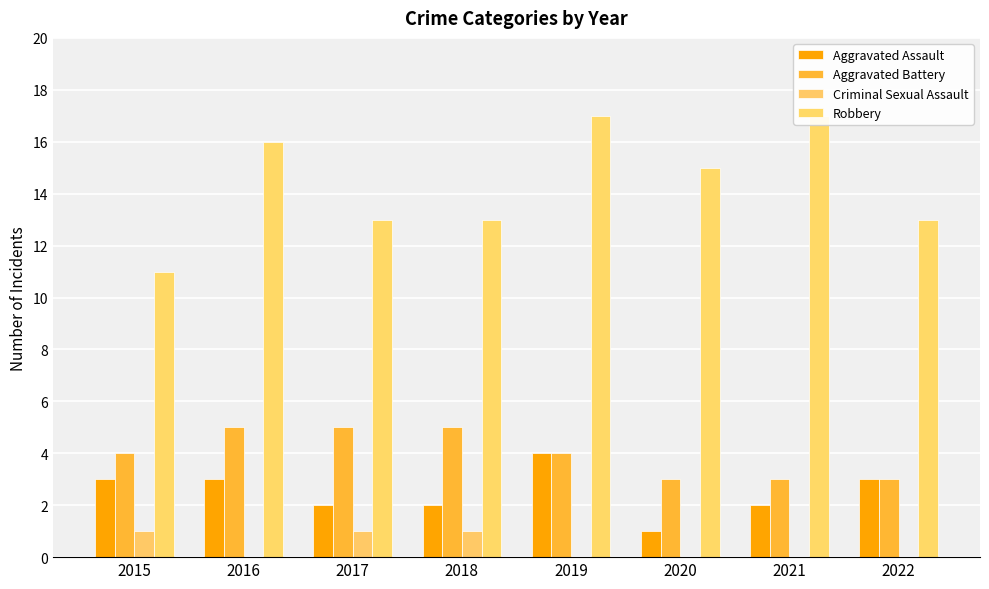

How many values in the Aggravated Battery series are below 4?

3